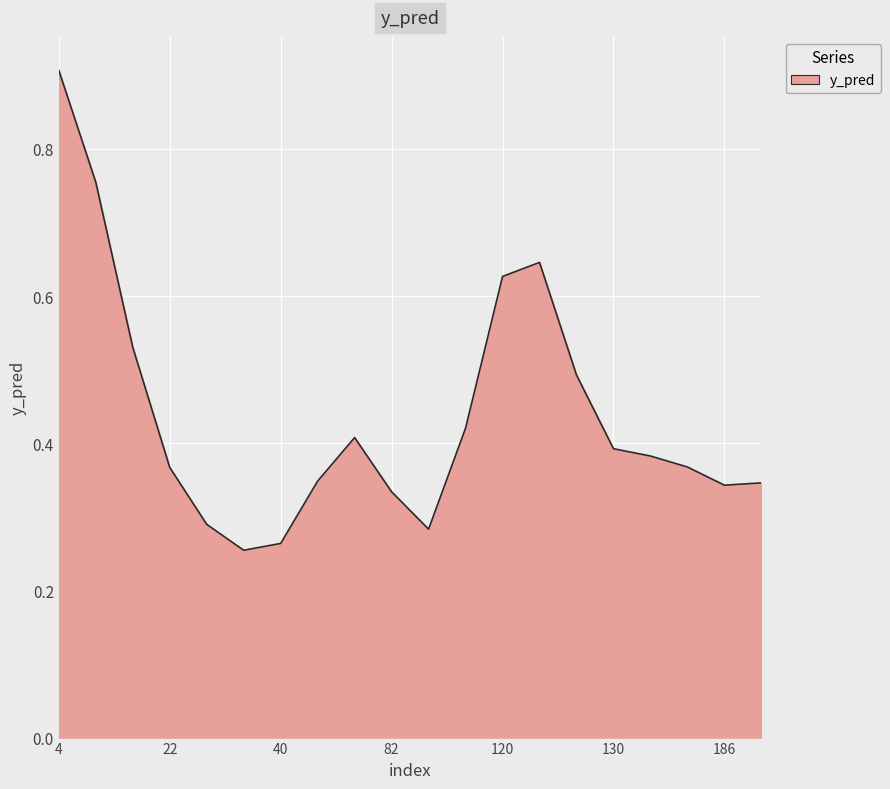

What is the difference between the maximum and minimum values?

0.7